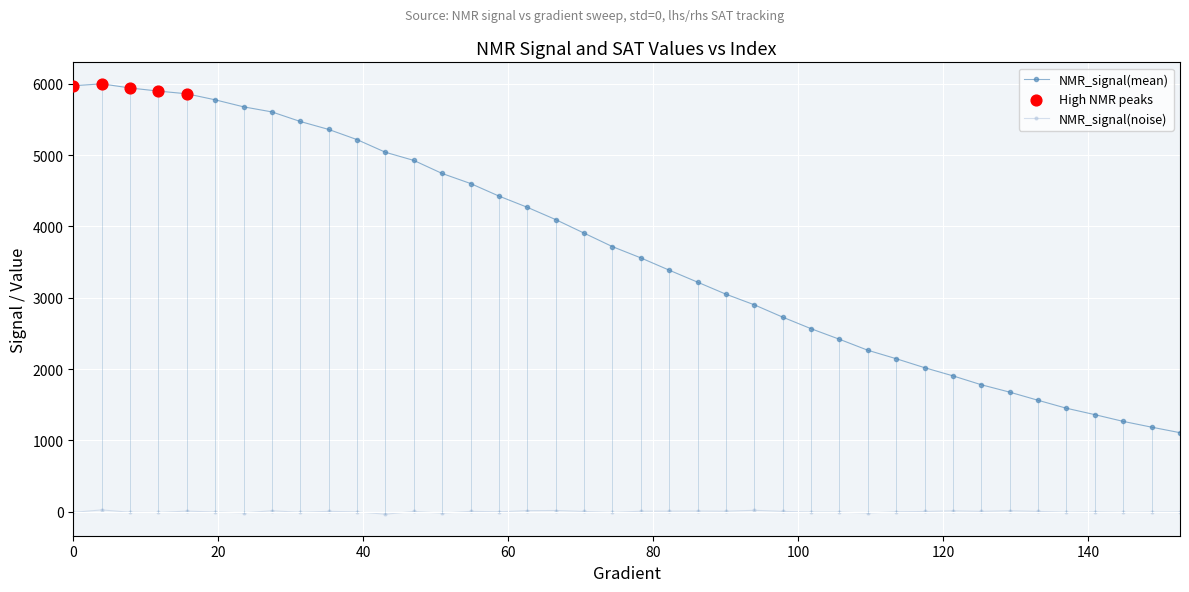

At how many categories does at least one series exceed 3123?

23